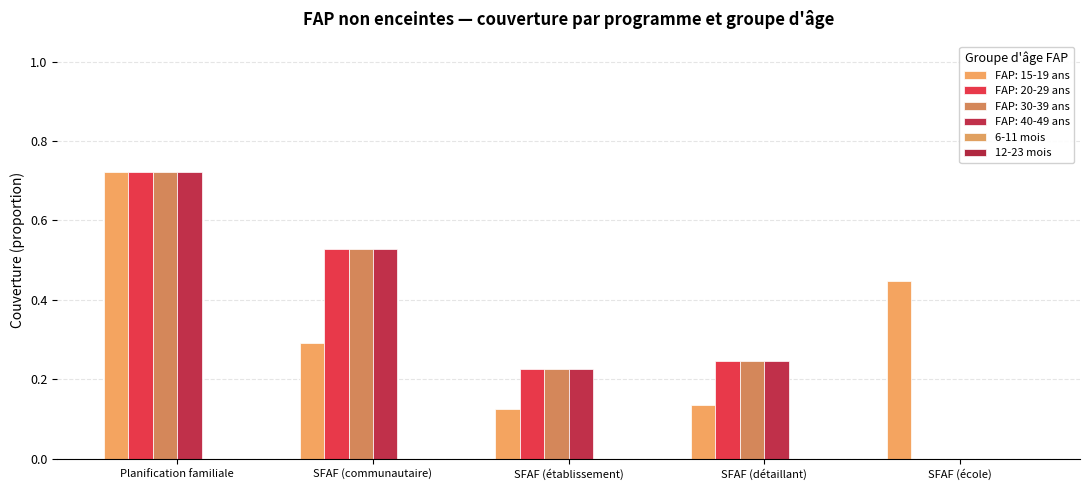

Does the chart contain stacked bars?

No